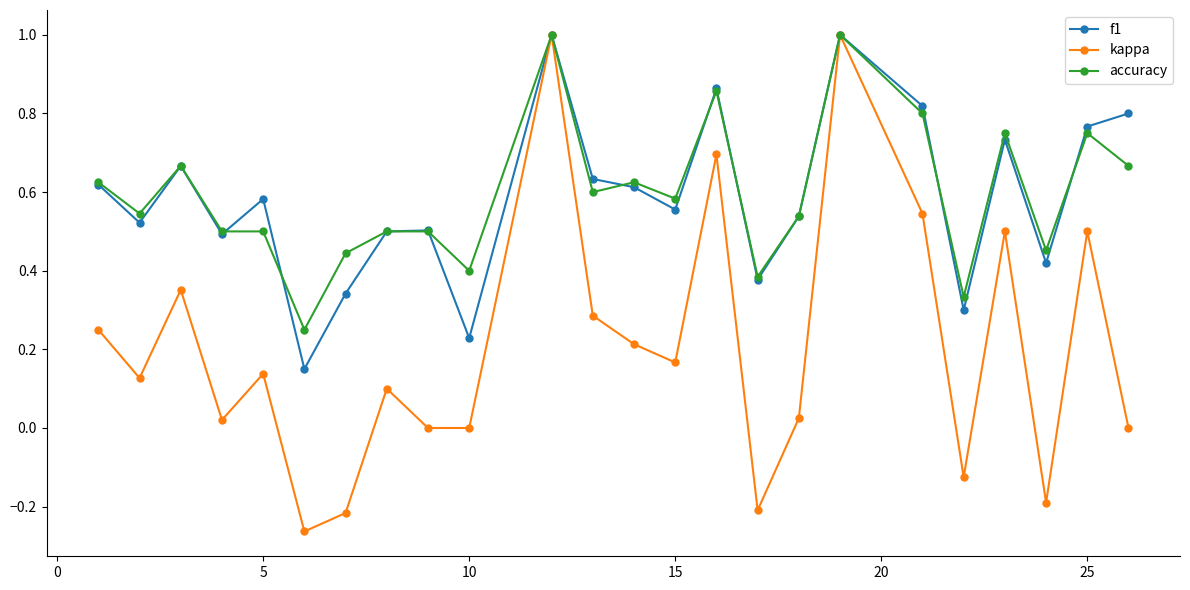

Which series has the widest spread of values?

kappa